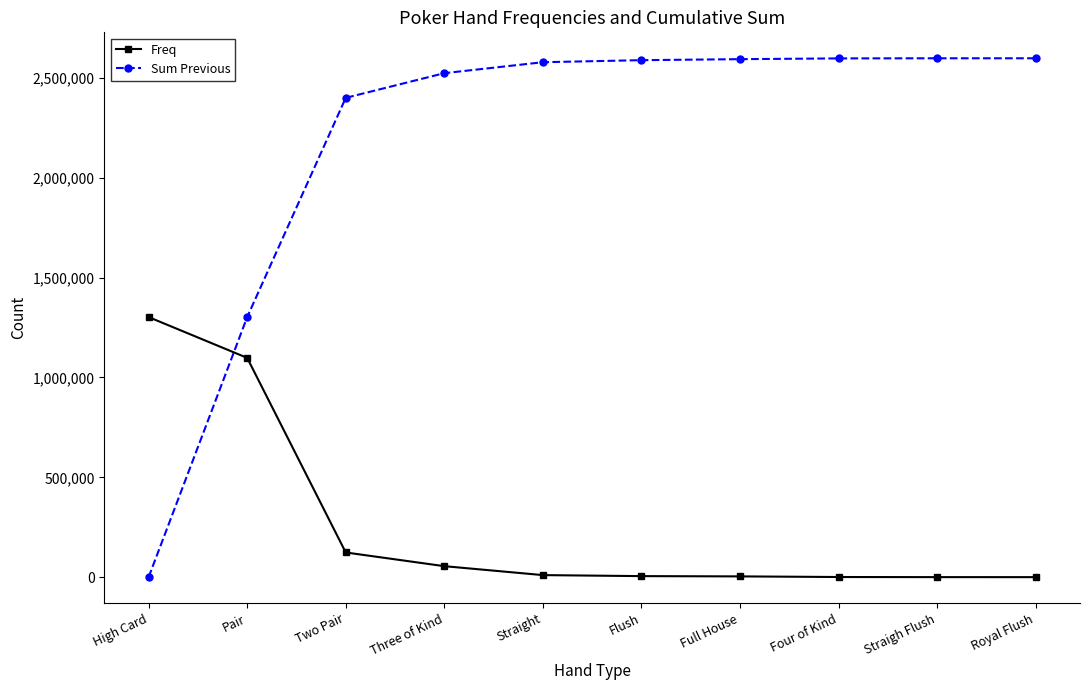

How many data points does each series have?

10